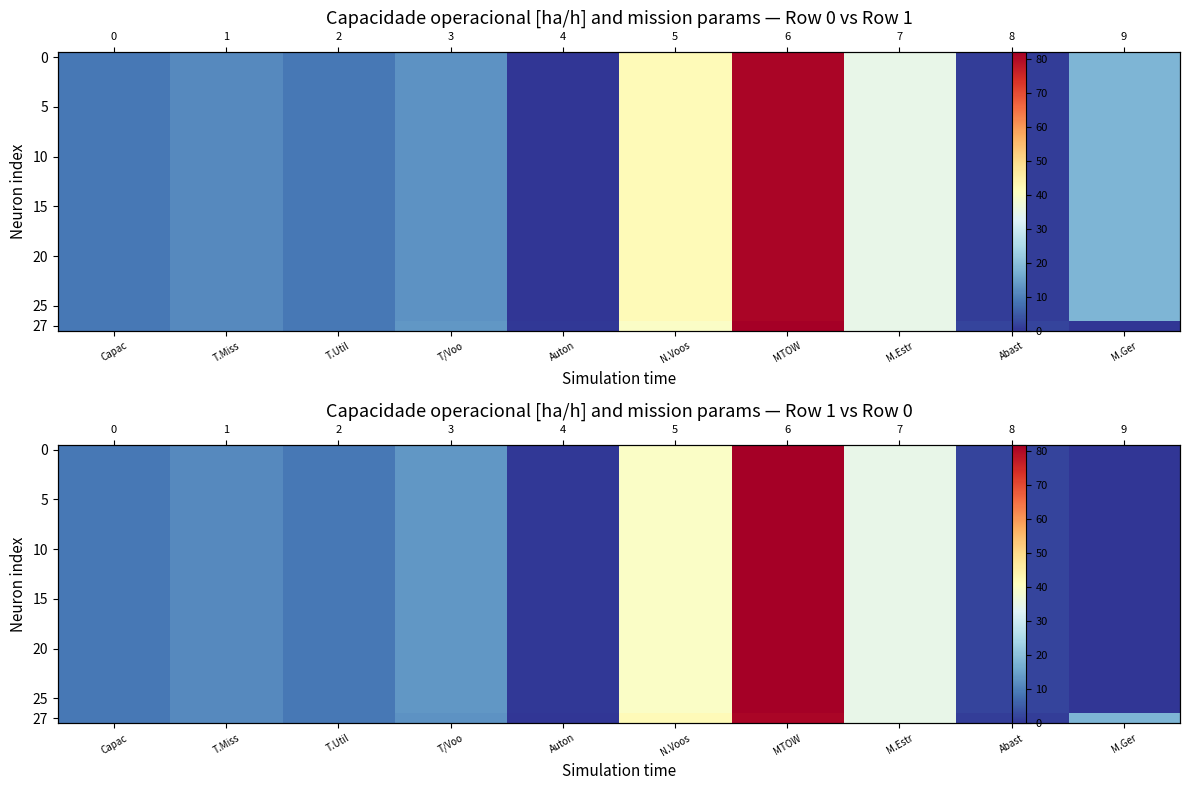

Which has a higher value, N.Voos or T/Voo?

N.Voos